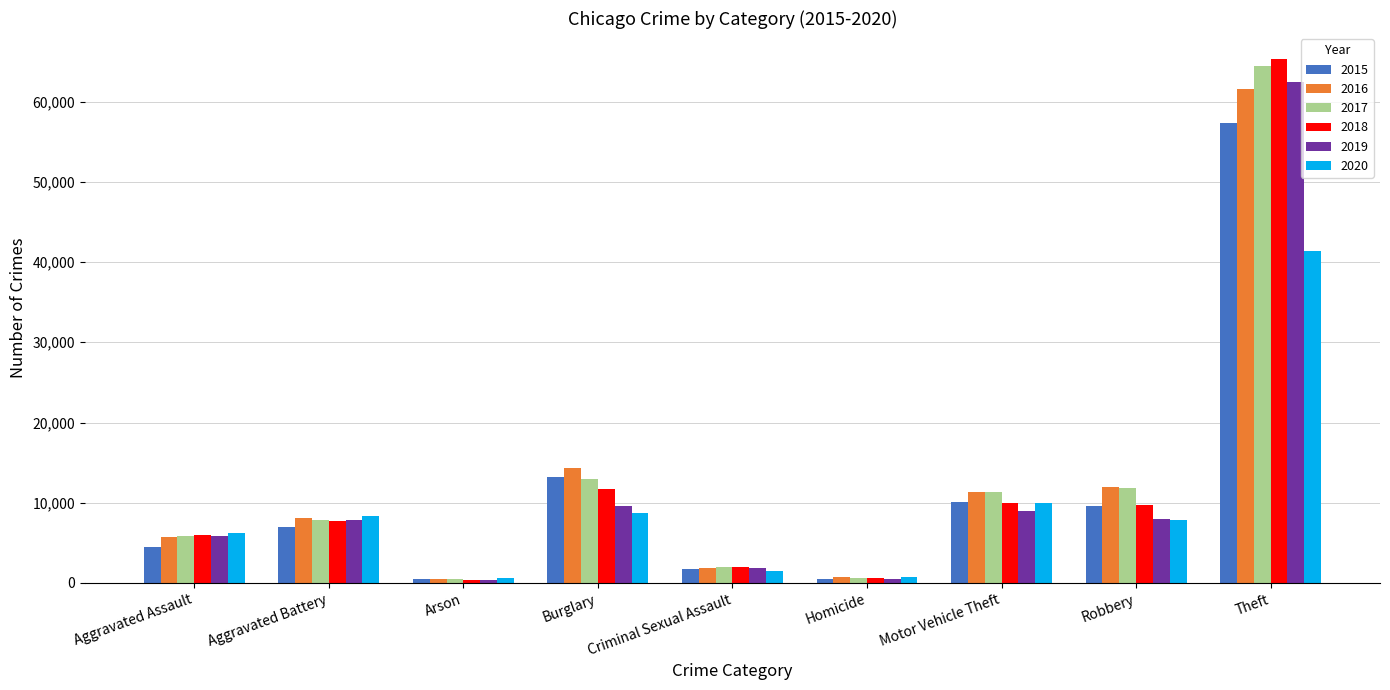

What is the difference between the highest and lowest values at Theft?

23966